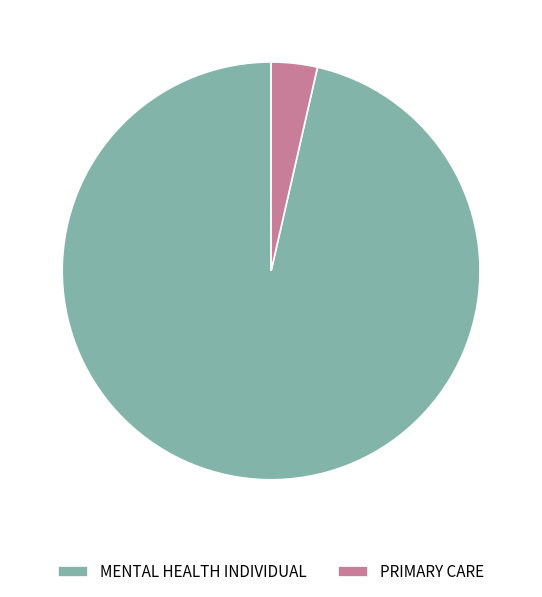

Combined, do PRIMARY CARE and MENTAL HEALTH INDIVIDUAL account for over 50%?

Yes